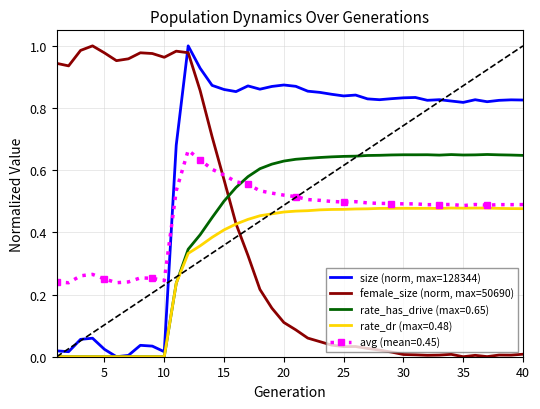

At how many categories does at least one series exceed 0?

40